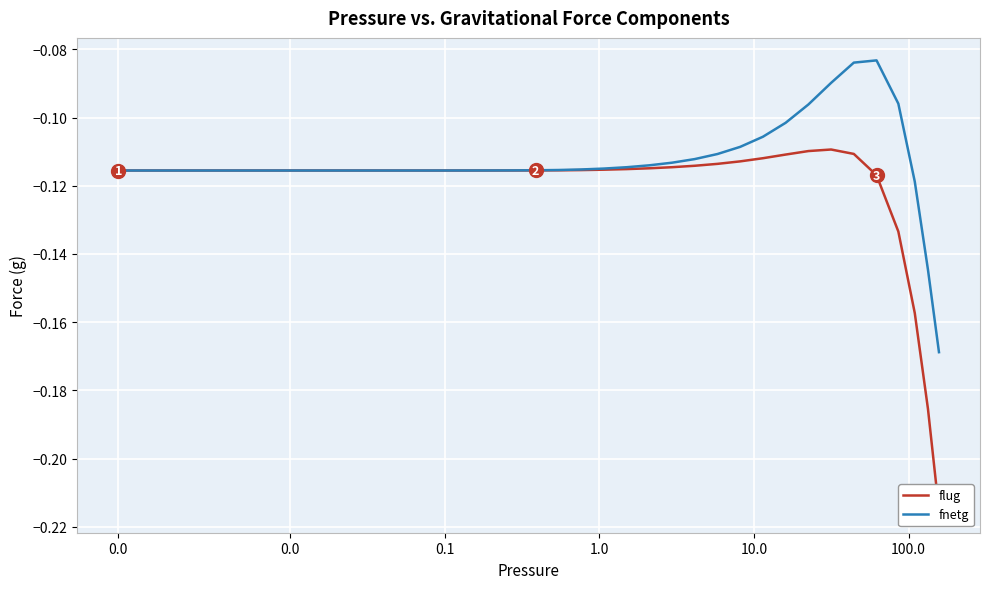

Reading left to right, what are all the values shown in this chart?

flug: -0.1	-0.1	-0.1	-0.1	-0.1	-0.1	-0.1	-0.1	-0.1	-0.1	-0.1	-0.1	-0.1	-0.1	-0.1	-0.1	-0.1	-0.1	-0.1	-0.1	-0.1	-0.1	-0.1	-0.1	-0.1	-0.1	-0.1	-0.1	-0.1	-0.1	-0.1	-0.1	-0.1	-0.1	-0.1	-0.1	-0.1	-0.2	-0.2	-0.2
fnetg: -0.1	-0.1	-0.1	-0.1	-0.1	-0.1	-0.1	-0.1	-0.1	-0.1	-0.1	-0.1	-0.1	-0.1	-0.1	-0.1	-0.1	-0.1	-0.1	-0.1	-0.1	-0.1	-0.1	-0.1	-0.1	-0.1	-0.1	-0.1	-0.1	-0.1	-0.1	-0.1	-0.1	-0.1	-0.1	-0.1	-0.1	-0.1	-0.1	-0.2